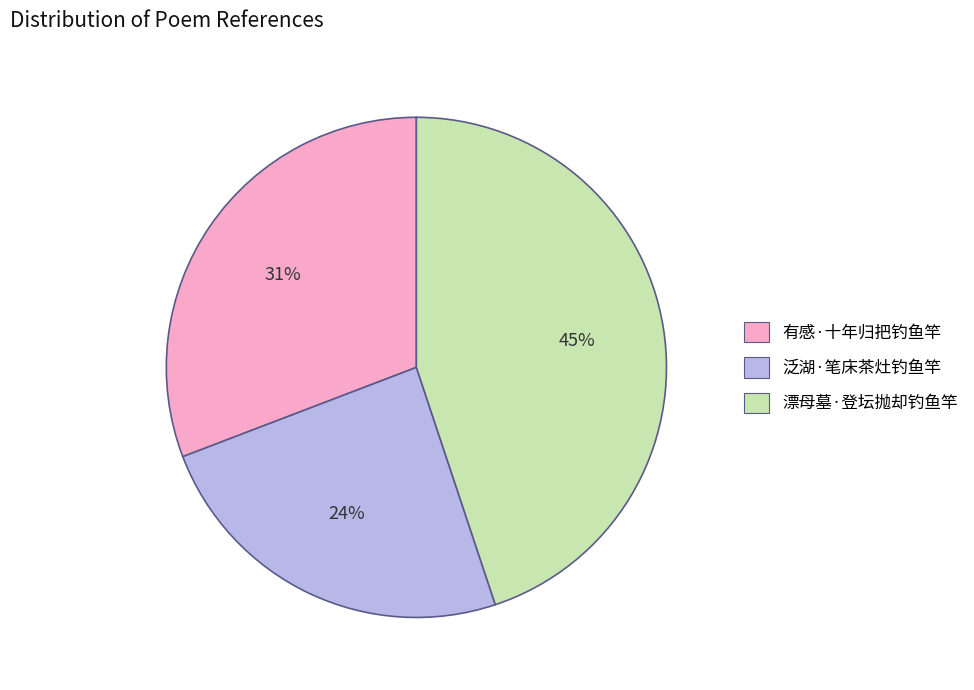

Count the number of slices in the pie.

3